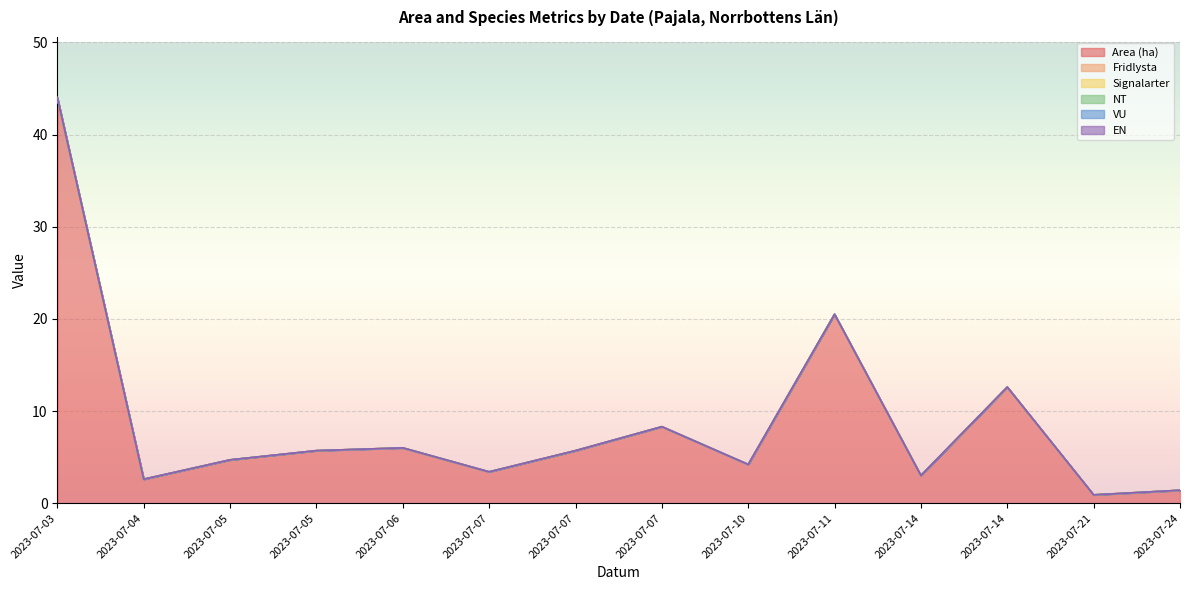

What are all the series names shown in the legend?

Area (ha), Fridlysta, Signalarter, NT, VU, EN